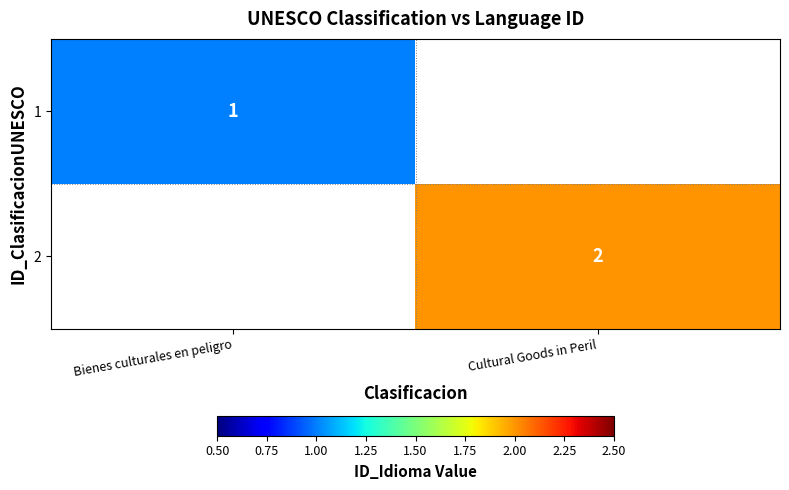

Is it true that 2 equals 3.0 at Cultural Goods in Peril?

False